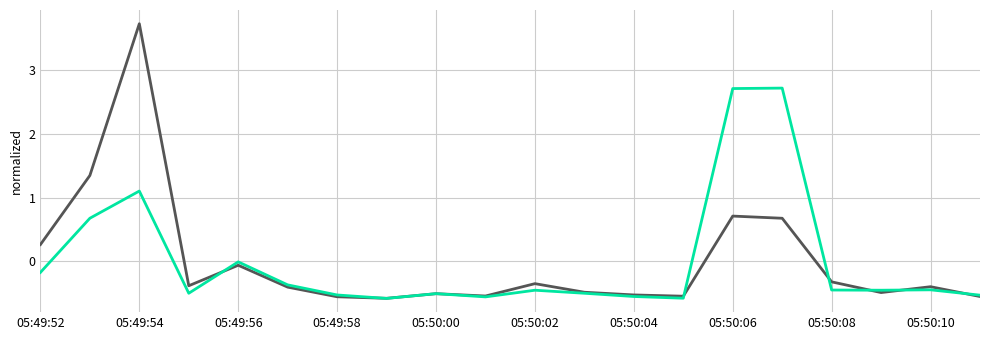

What is the difference between the highest and lowest values at 05:50:06?

2.0